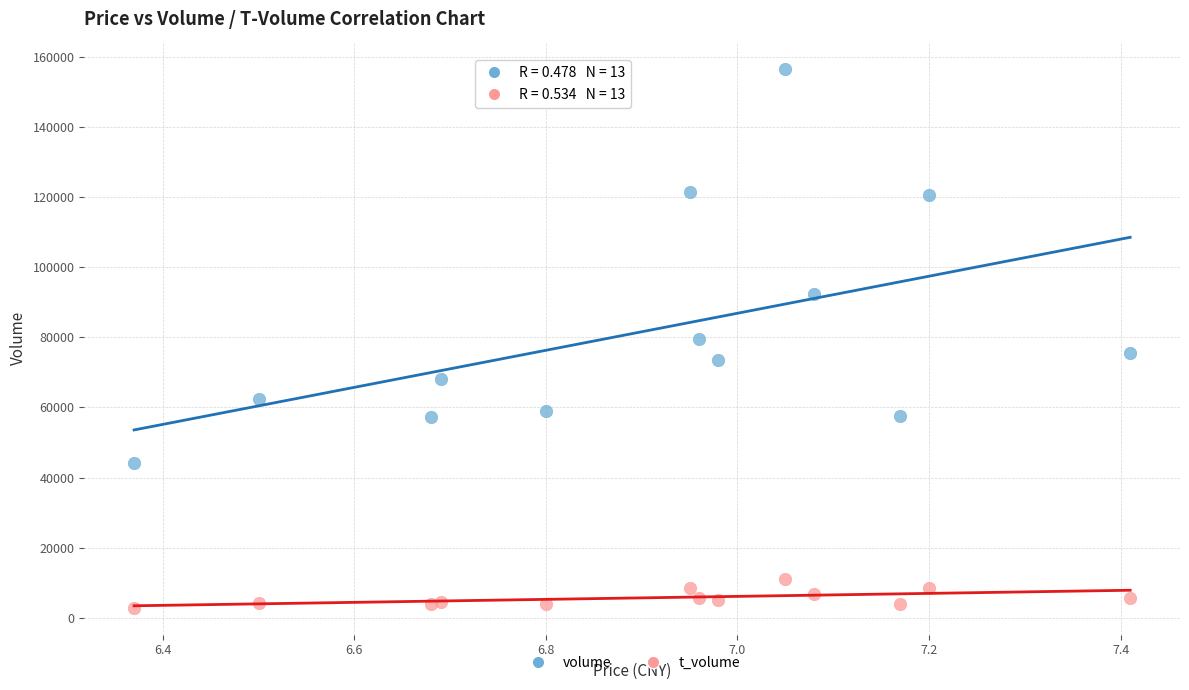

Which series reaches the minimum Y coordinate?

t_volume